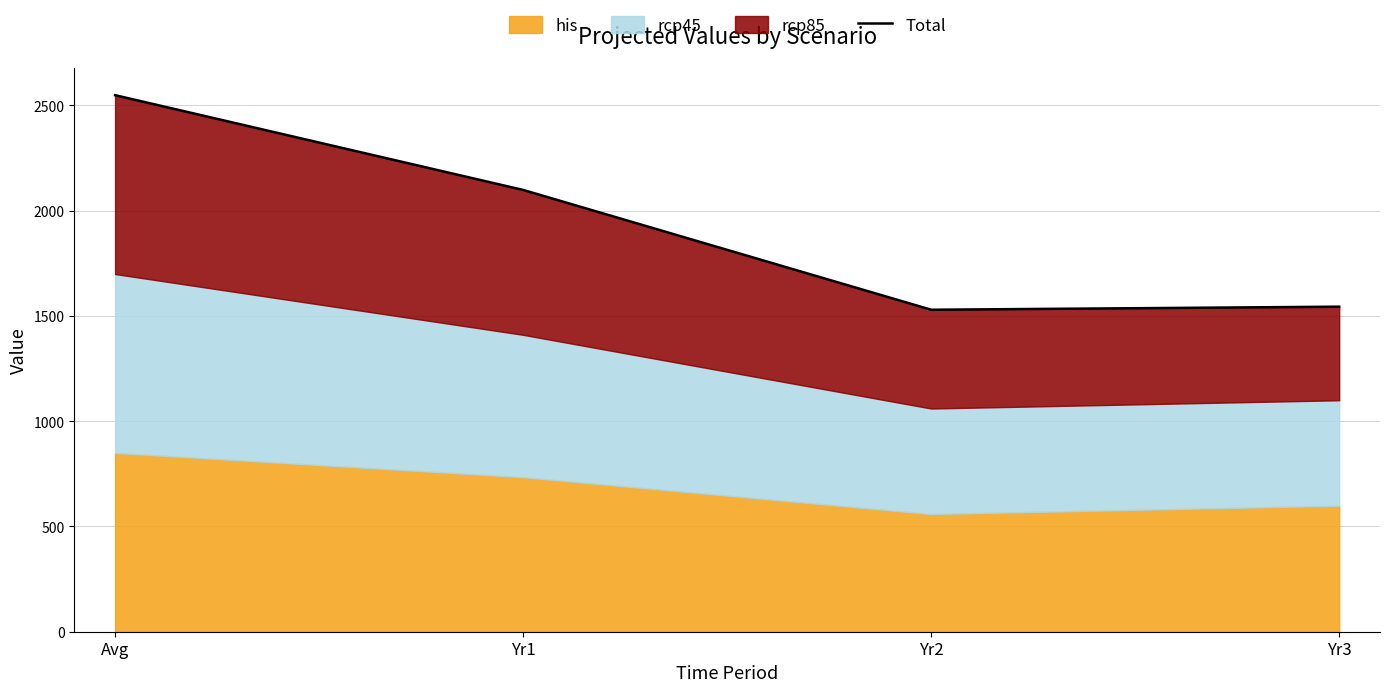

Reading left to right, list all the values displayed in this chart.

Avg=2548.3	Yr1=2098.2	Yr2=1529.2	Yr3=1543.8